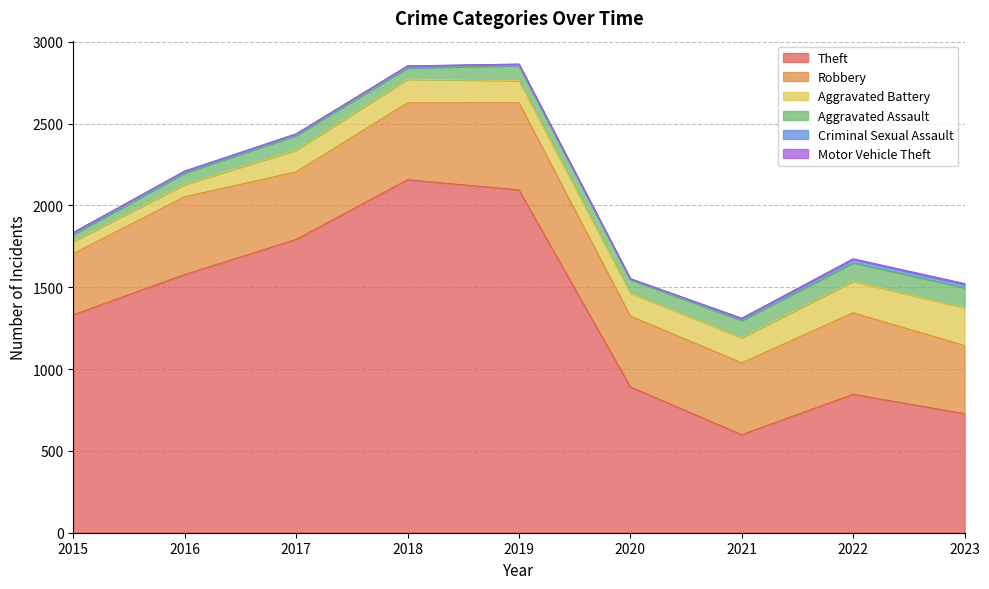

What is the lowest value of the Aggravated Assault series?

42